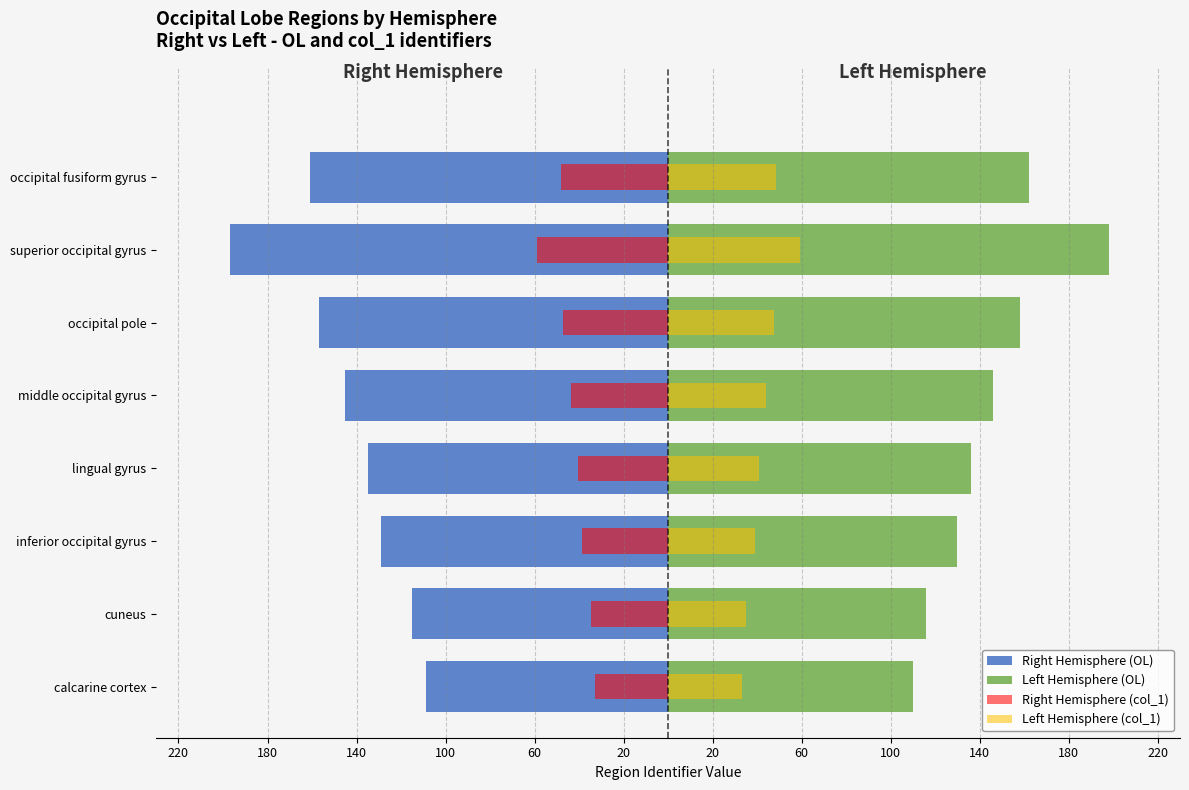

Does the chart contain any negative values?

Yes